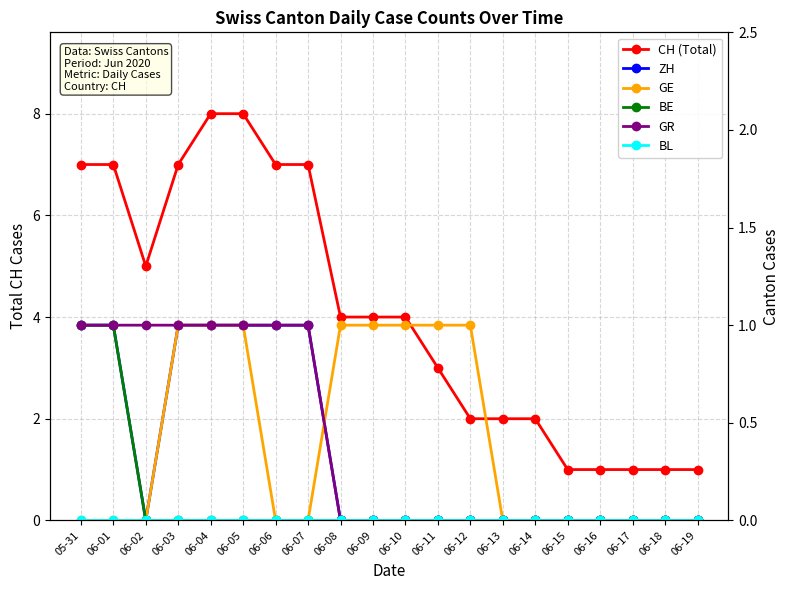

Rank the series by their maximum value, from highest to lowest.

CH (Total), ZH, GE, BE, GR, BL